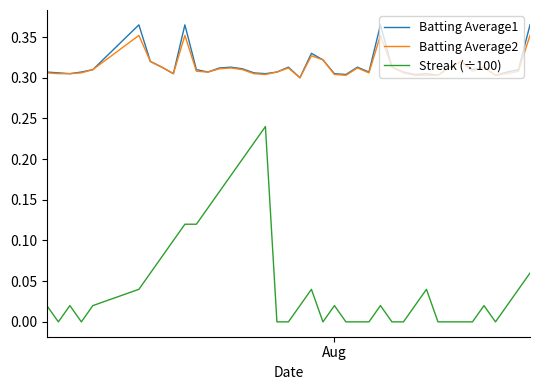

True or false: Batting Average2 and Streak (÷100) intersect in this chart.

False